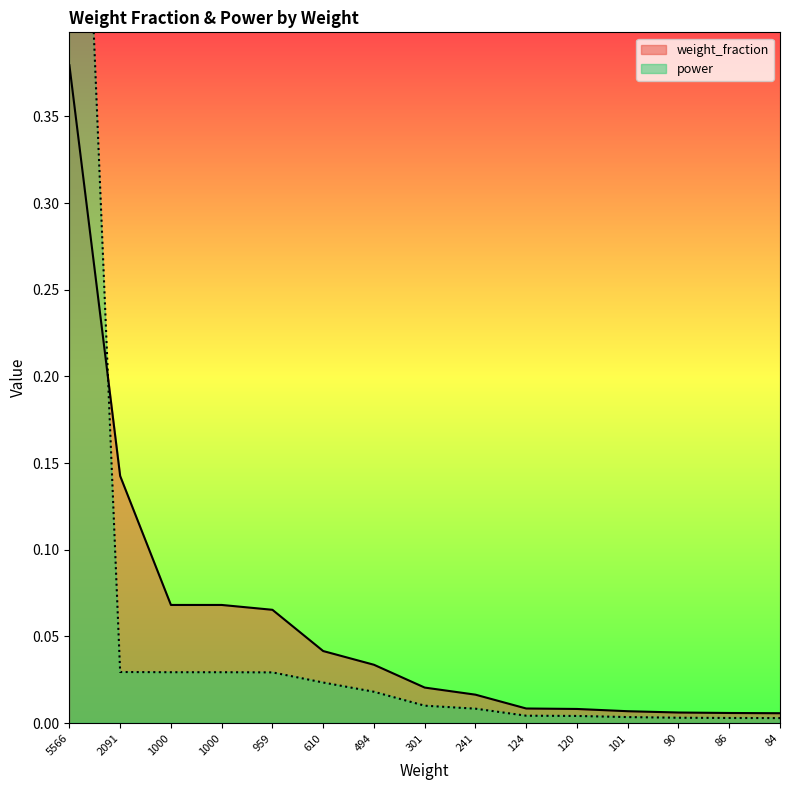

Reading left to right, transcribe all the data shown in this chart.

weight_fraction: 5566=0.4	2091=0.1	1000=0.1	1000=0.1	959=0.1	610=0.0	494=0.0	301=0.0	241=0.0	124=0.0	120=0.0	101=0.0	90=0.0	86=0.0	84=0.0
power: 5566=0.7	2091=0.0	1000=0.0	1000=0.0	959=0.0	610=0.0	494=0.0	301=0.0	241=0.0	124=0.0	120=0.0	101=0.0	90=0.0	86=0.0	84=0.0